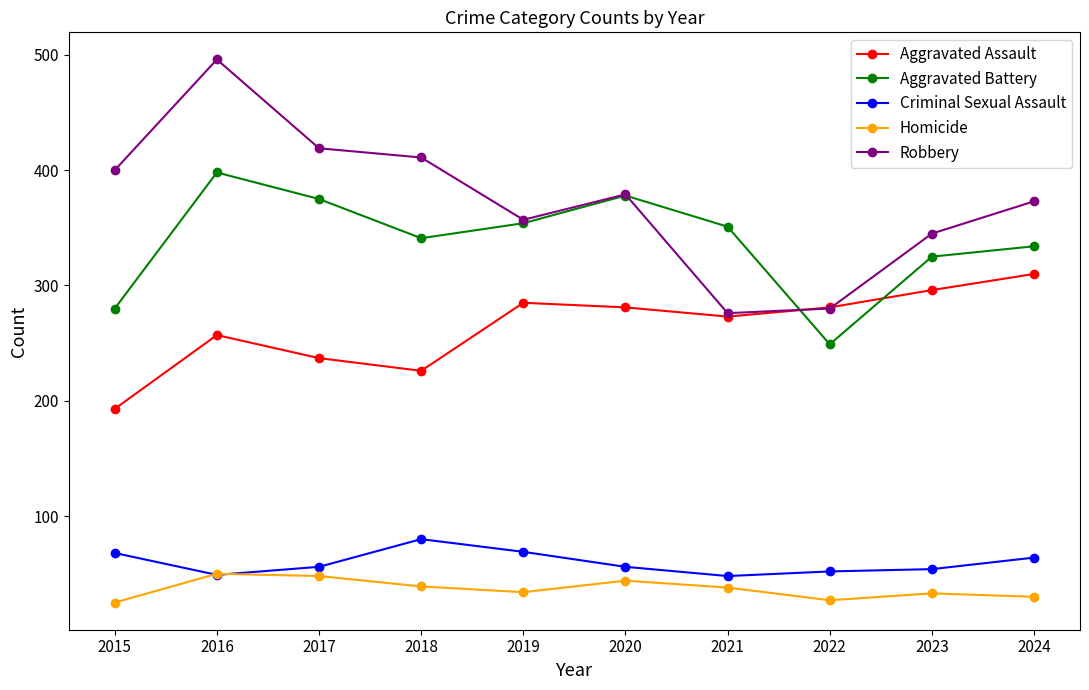

How many series are shown in this chart?

5